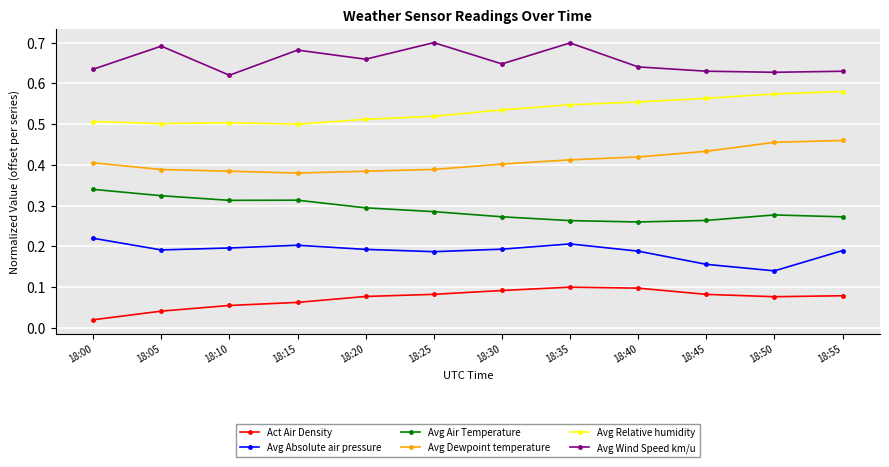

List the series in order of their overall mean, lowest first.

Act Air Density, Avg Absolute air pressure, Avg Air Temperature, Avg Dewpoint temperature, Avg Relative humidity, Avg Wind Speed km/u